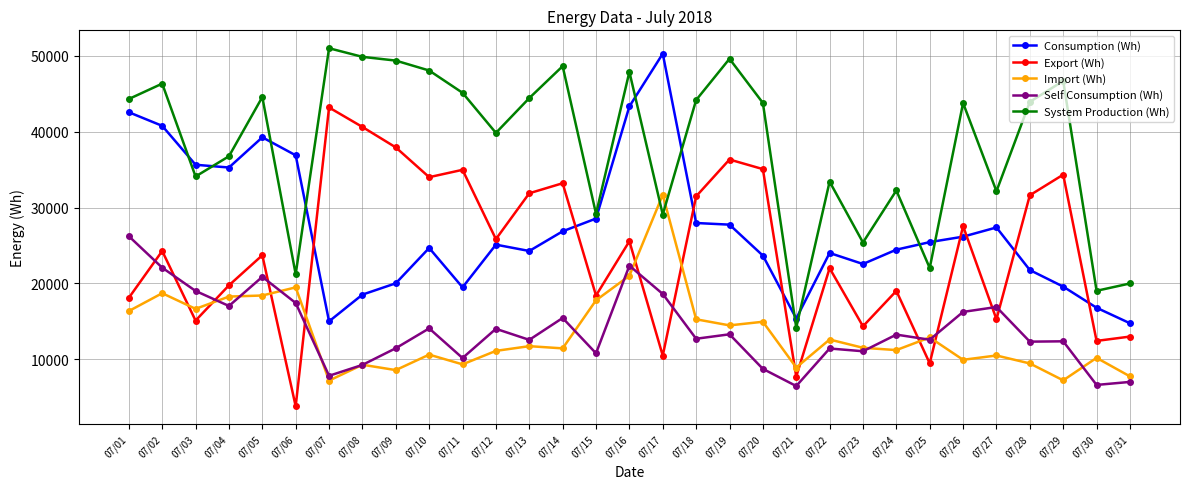

Is the value of System Production (Wh) at 07/25 greater than the value of Consumption (Wh) at 07/12?

No